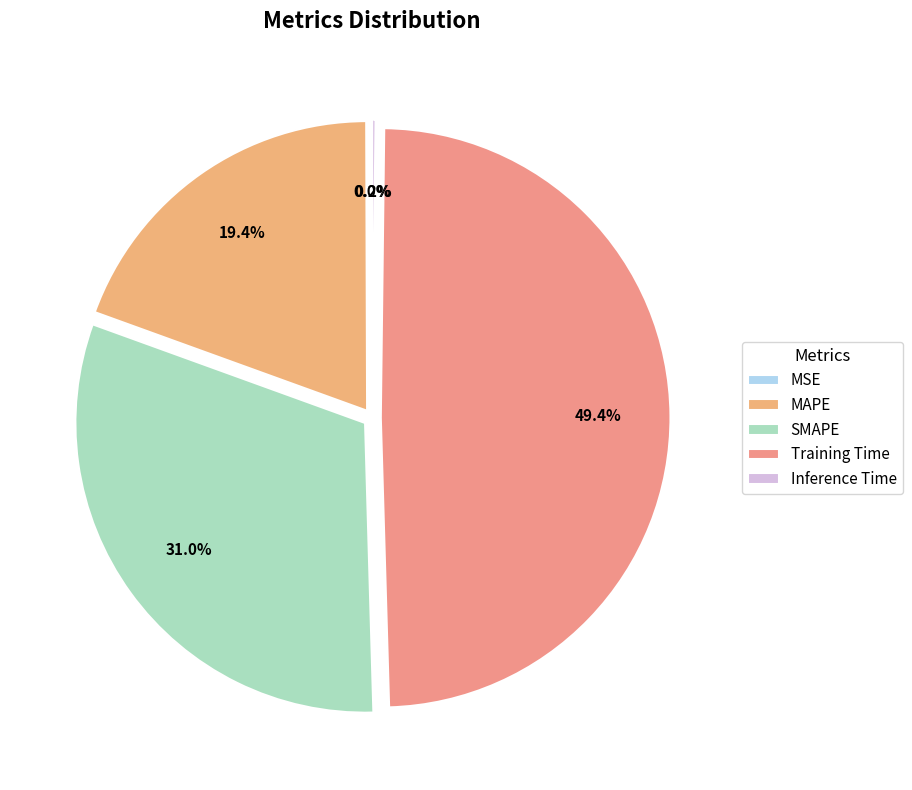

Is it true that MAPE is 5% of the pie?

False